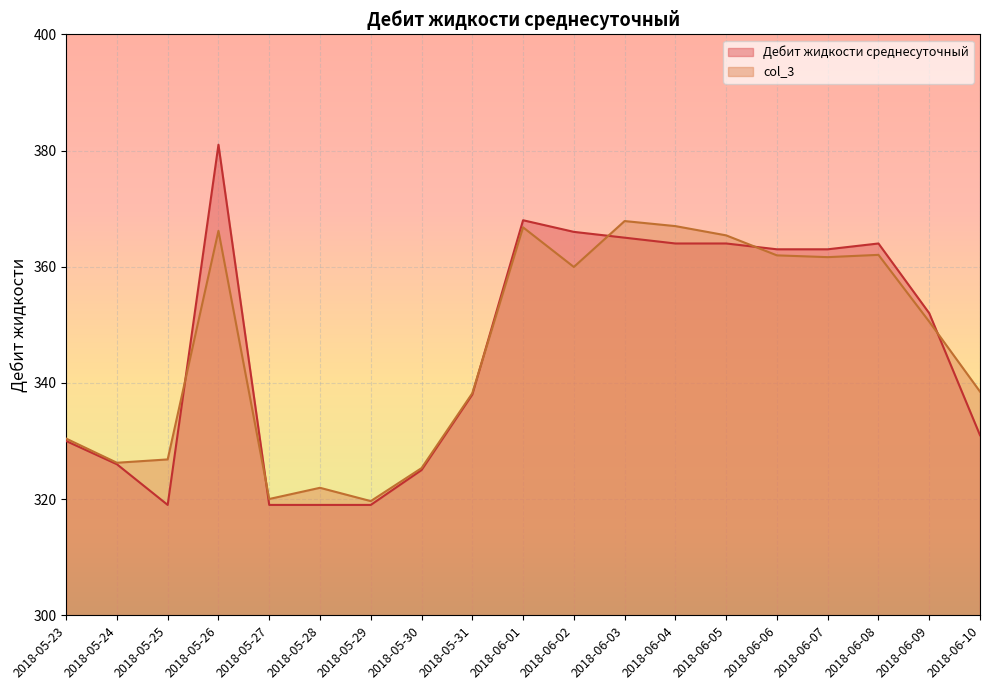

True or false: Дебит жидкости среднесуточный and col_3 intersect in this chart.

True